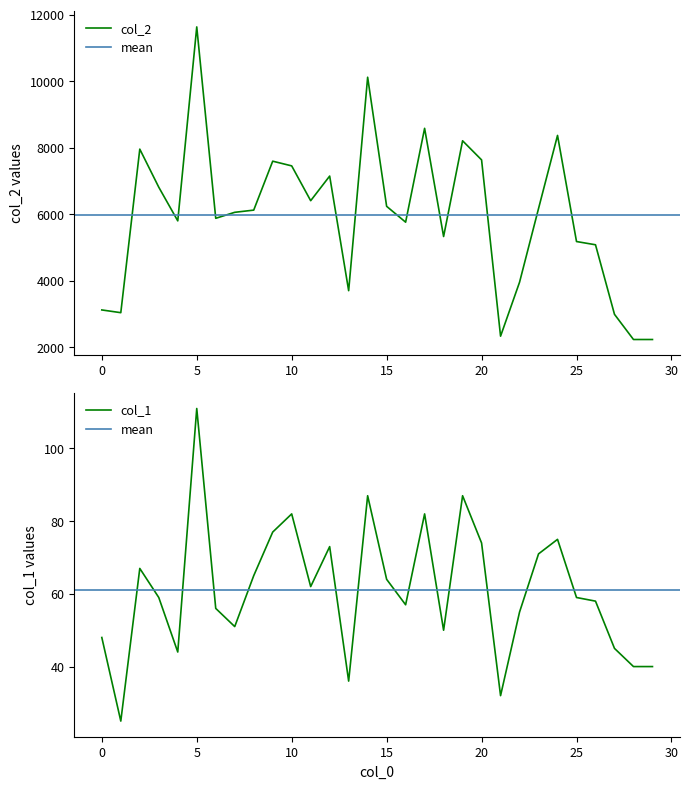

The value of col_2 at 23 is 6175. True or false?

True